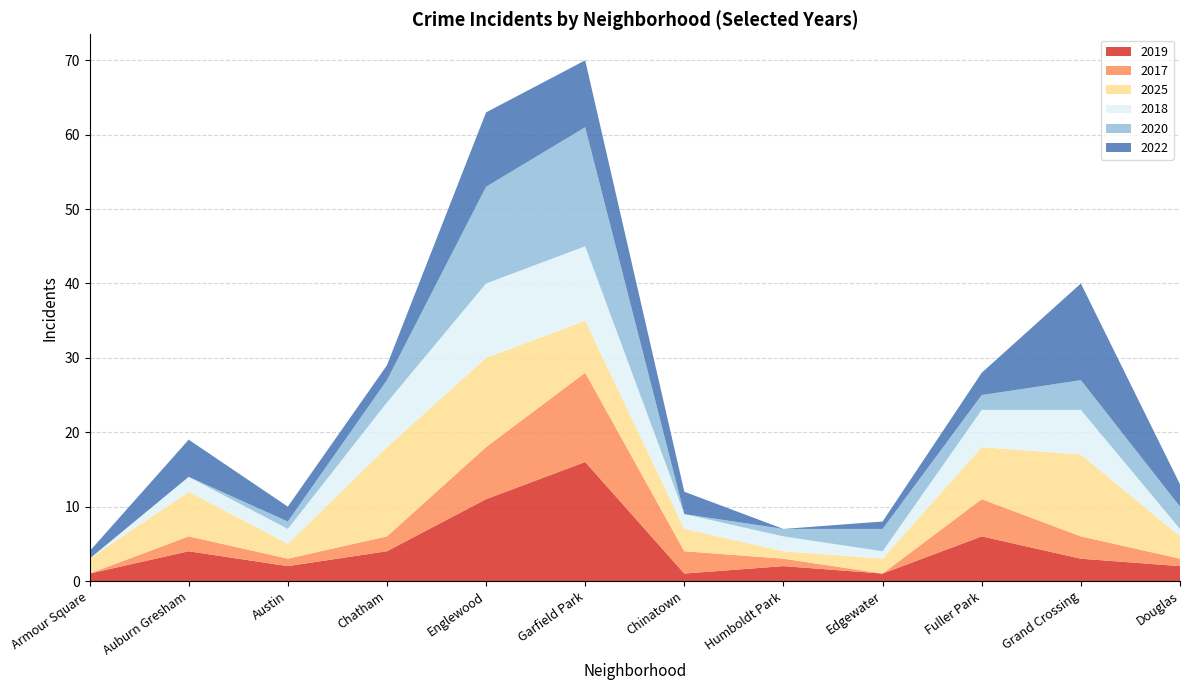

Reading right to left, list all the values displayed in this chart.

2019: Douglas=2	Grand Crossing=3	Fuller Park=6	Edgewater=1	Humboldt Park=2	Chinatown=1	Garfield Park=16	Englewood=11	Chatham=4	Austin=2	Auburn Gresham=4	Armour Square=1
2017: Douglas=1	Grand Crossing=3	Fuller Park=5	Edgewater=0	Humboldt Park=1	Chinatown=3	Garfield Park=12	Englewood=7	Chatham=2	Austin=1	Auburn Gresham=2	Armour Square=0
2025: Douglas=3	Grand Crossing=11	Fuller Park=7	Edgewater=2	Humboldt Park=1	Chinatown=3	Garfield Park=7	Englewood=12	Chatham=12	Austin=2	Auburn Gresham=6	Armour Square=2
2018: Douglas=1	Grand Crossing=6	Fuller Park=5	Edgewater=1	Humboldt Park=2	Chinatown=2	Garfield Park=10	Englewood=10	Chatham=6	Austin=2	Auburn Gresham=2	Armour Square=0
2020: Douglas=3	Grand Crossing=4	Fuller Park=2	Edgewater=3	Humboldt Park=1	Chinatown=0	Garfield Park=16	Englewood=13	Chatham=3	Austin=1	Auburn Gresham=0	Armour Square=0
2022: Douglas=3	Grand Crossing=13	Fuller Park=3	Edgewater=1	Humboldt Park=0	Chinatown=3	Garfield Park=9	Englewood=10	Chatham=2	Austin=2	Auburn Gresham=5	Armour Square=1